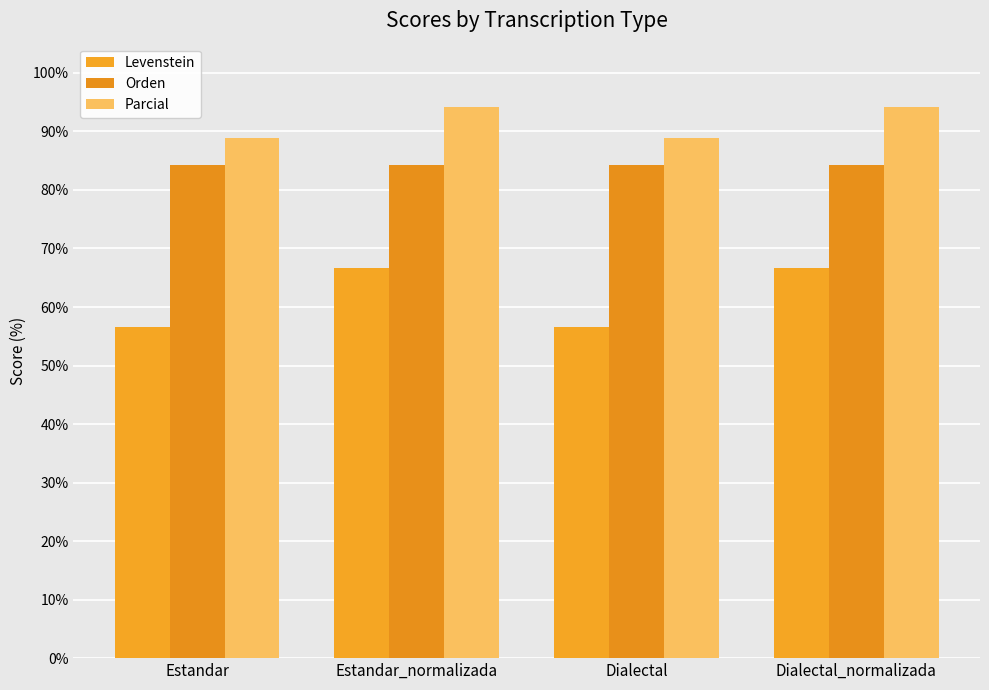

Count the number of categories in the chart.

4